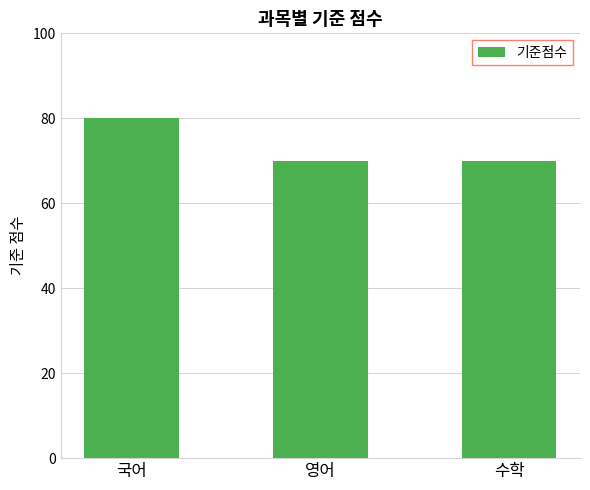

What is the greatest value displayed?

80